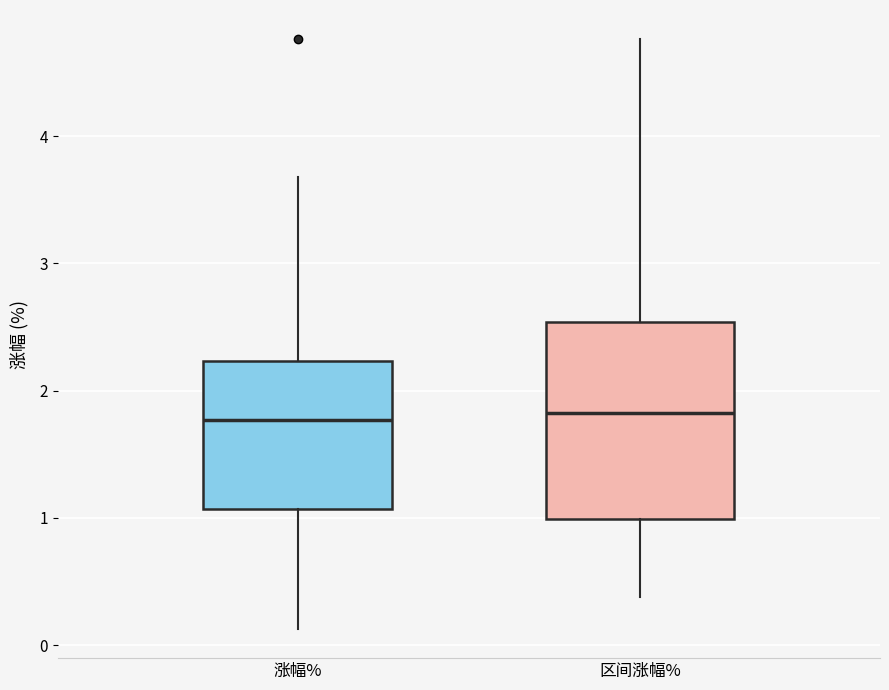

Comparing the boxes themselves (not the whiskers), which one is the tallest?

区间涨幅%